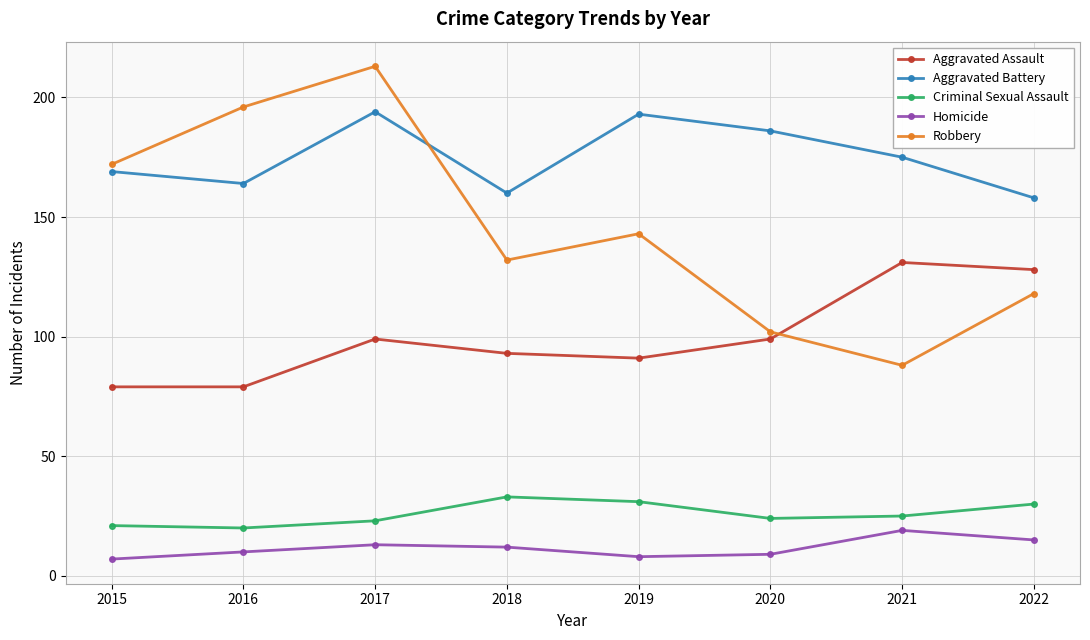

How many categories are shown in the chart?

8